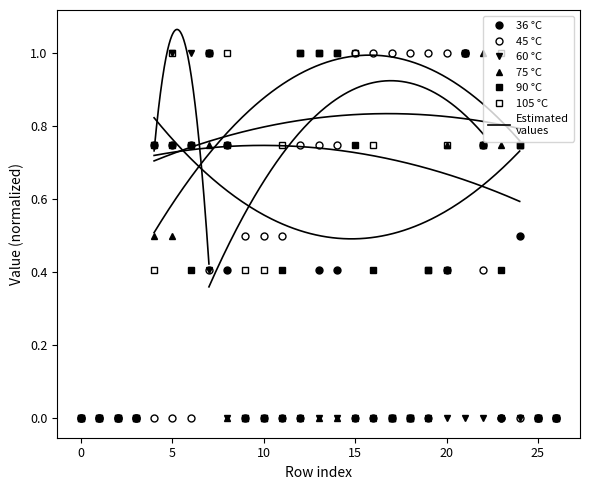

Between 5 and 20, which series saw the biggest shift?

45 °C